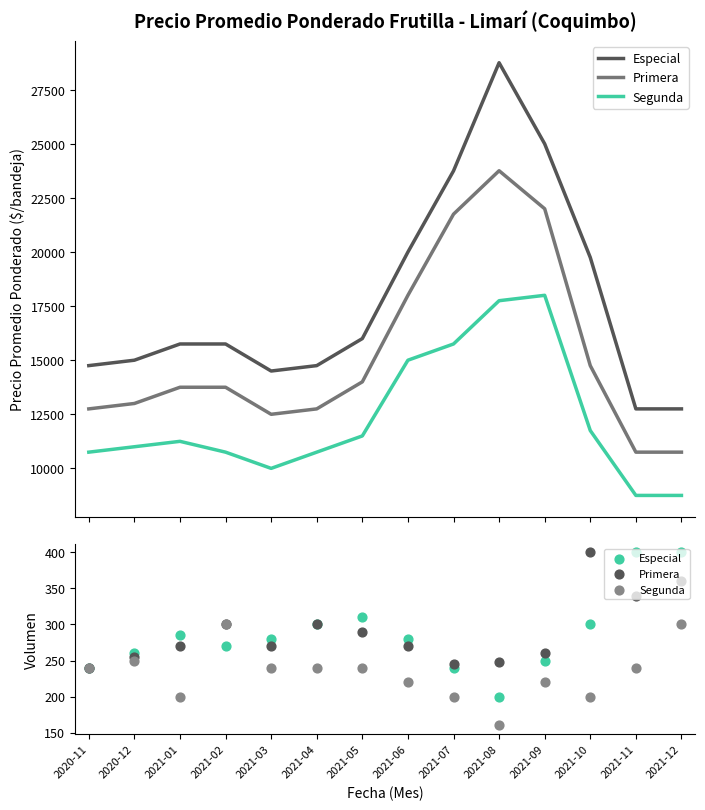

Which series has the largest Y range (max minus min)?

Especial